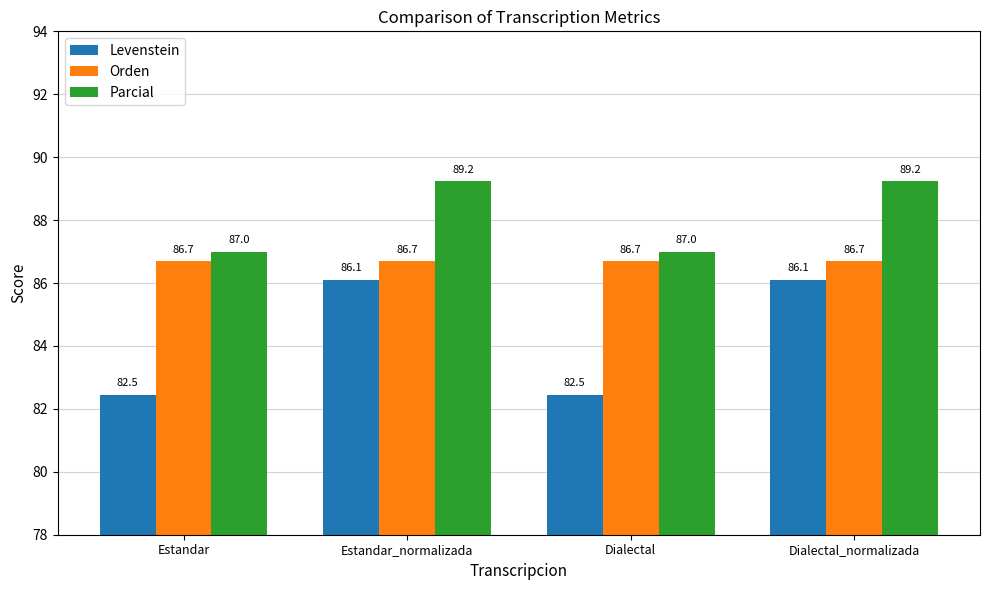

Rank the series by their average value, from lowest to highest.

Levenstein, Orden, Parcial